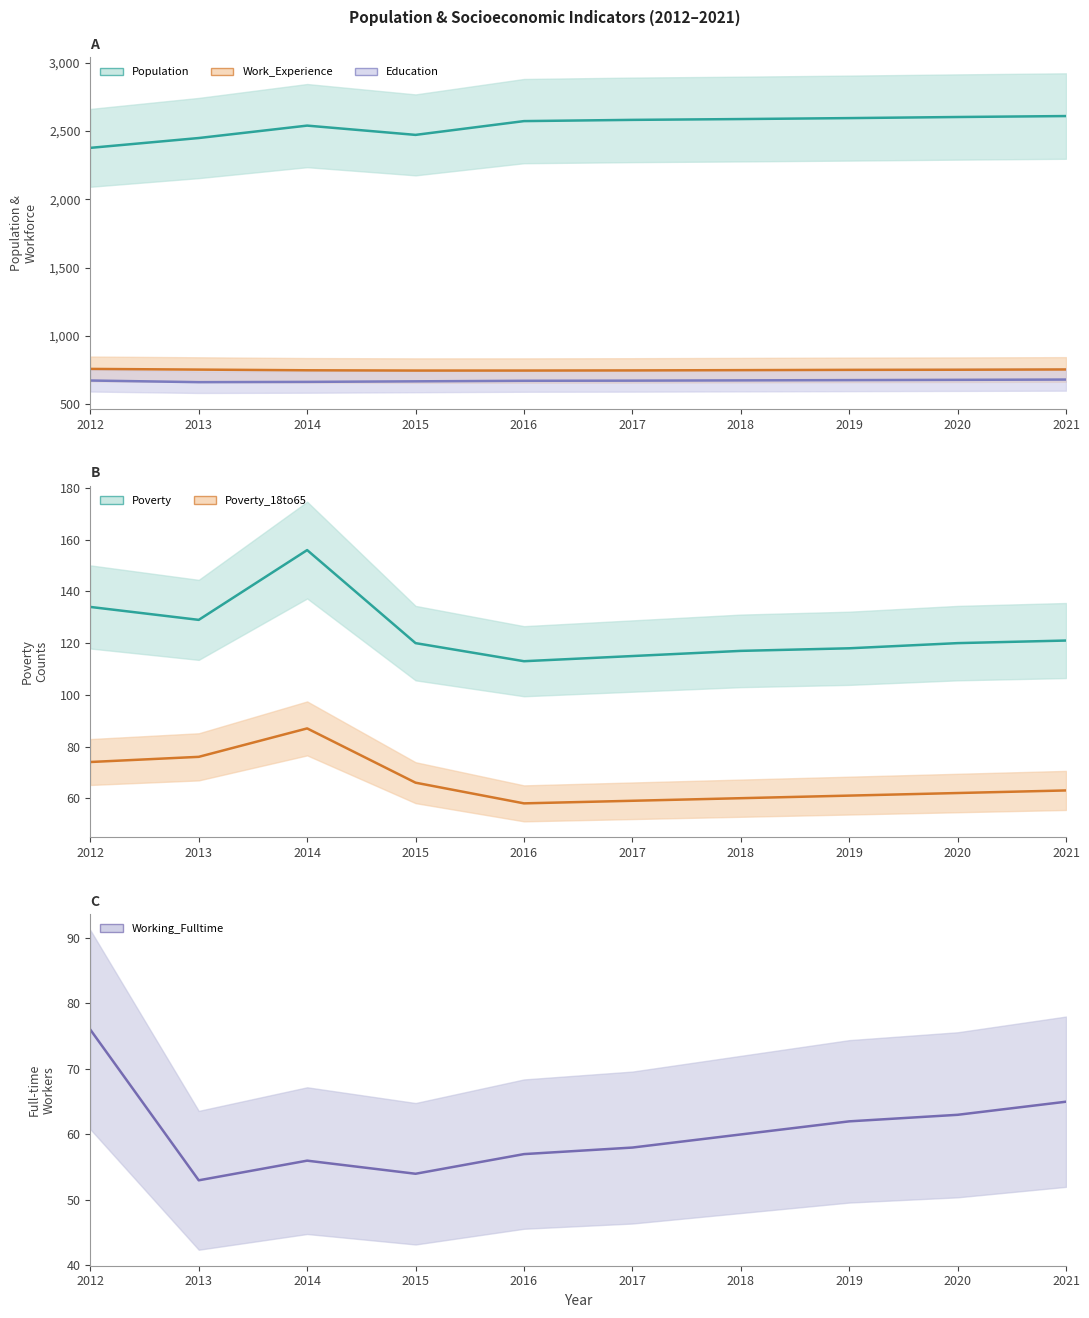

True or false: Poverty and Working_Fulltime intersect in this chart.

False